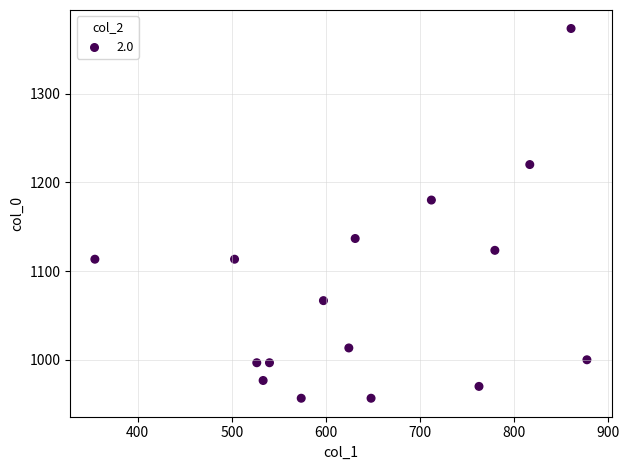

What is the range of Y values (max minus min)?

416.7